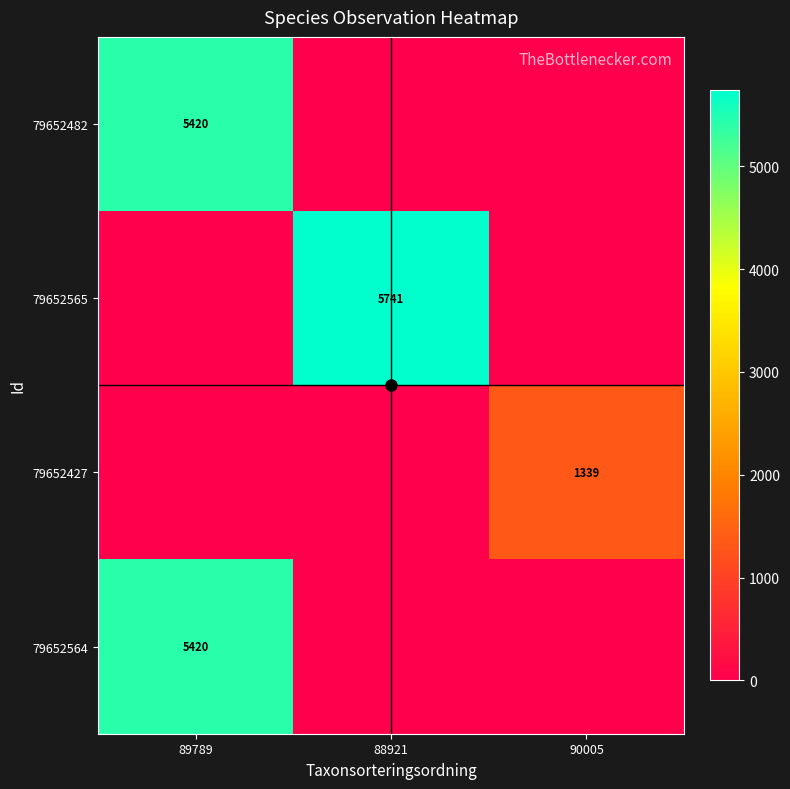

How many data points does each series have?

3